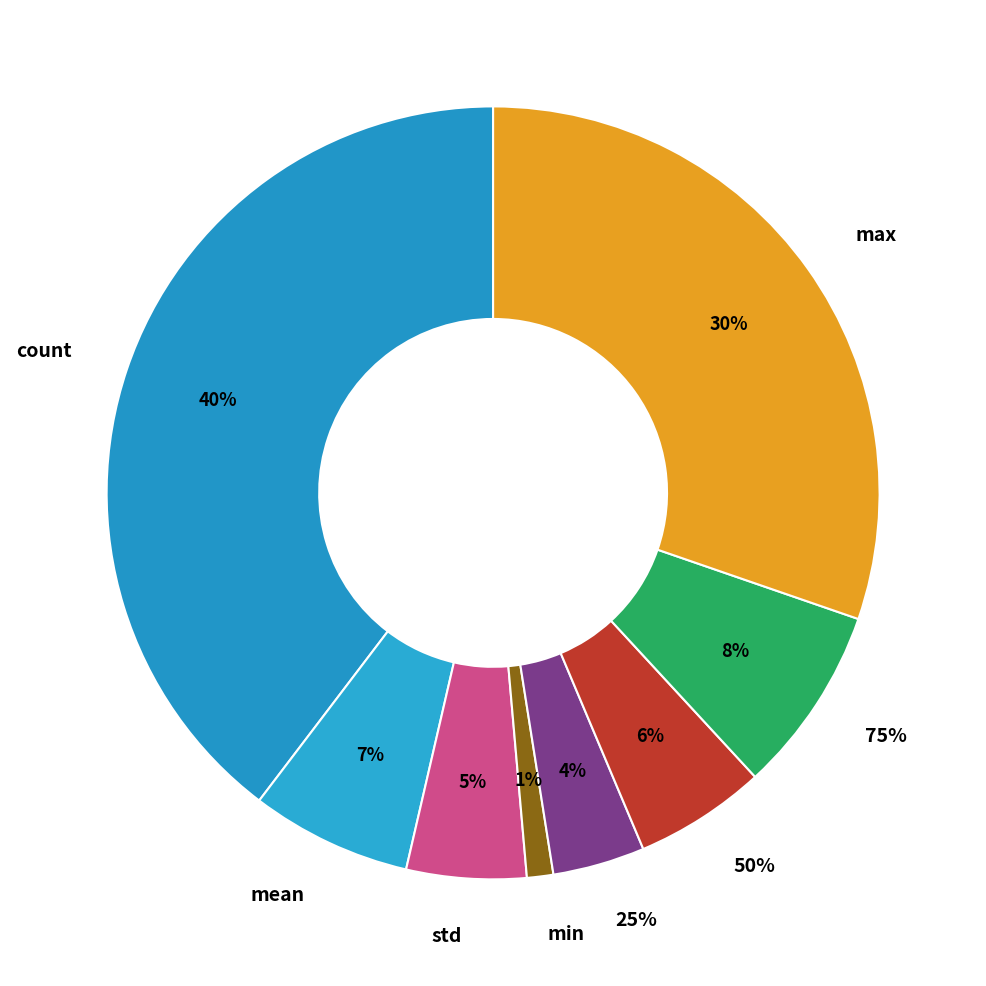

Is the sum of mean and 50% greater than half?

No